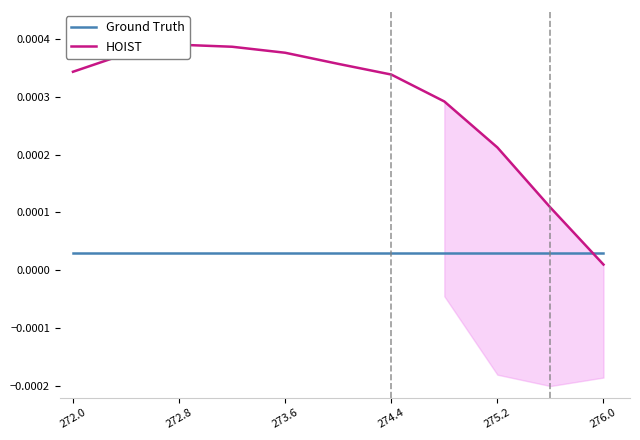

List the series in order of their overall mean, lowest first.

Ground Truth, HOIST